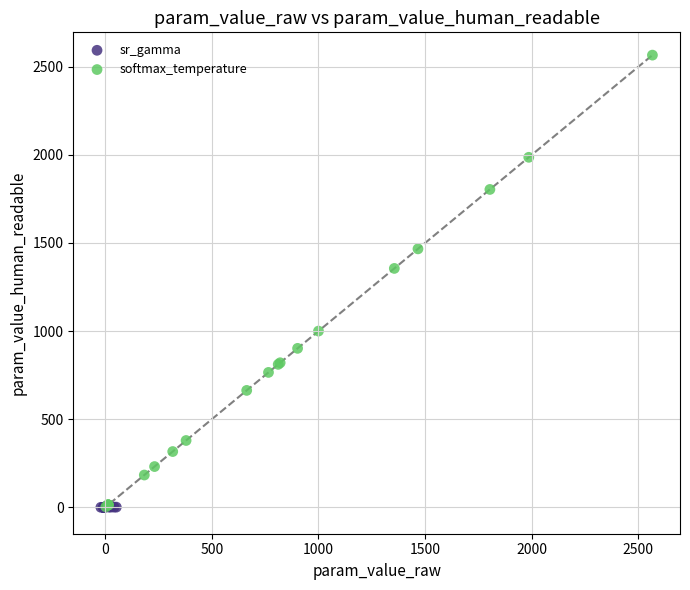

Which series has the largest Y range (max minus min)?

softmax_temperature